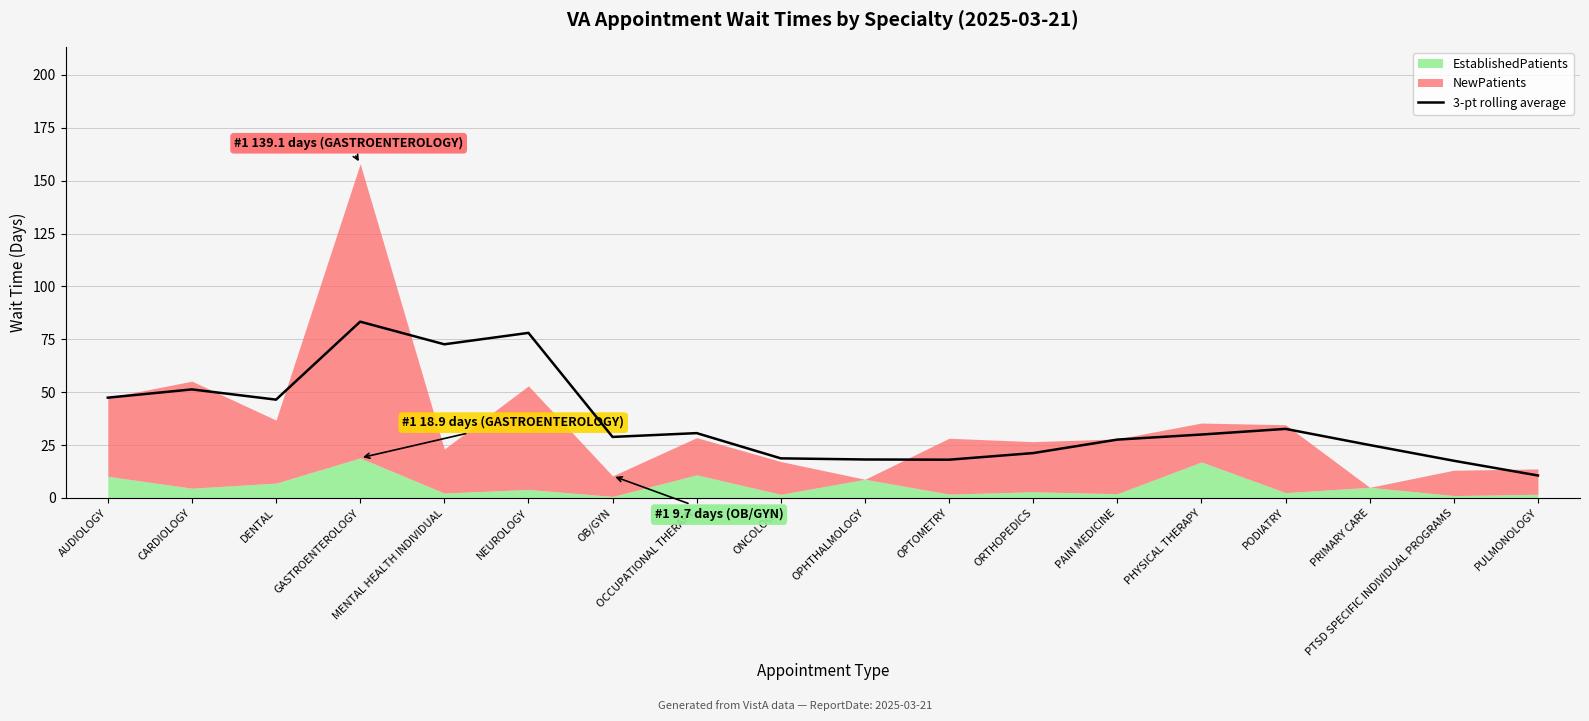

Which label corresponds to the smallest value in the chart?

PULMONOLOGY